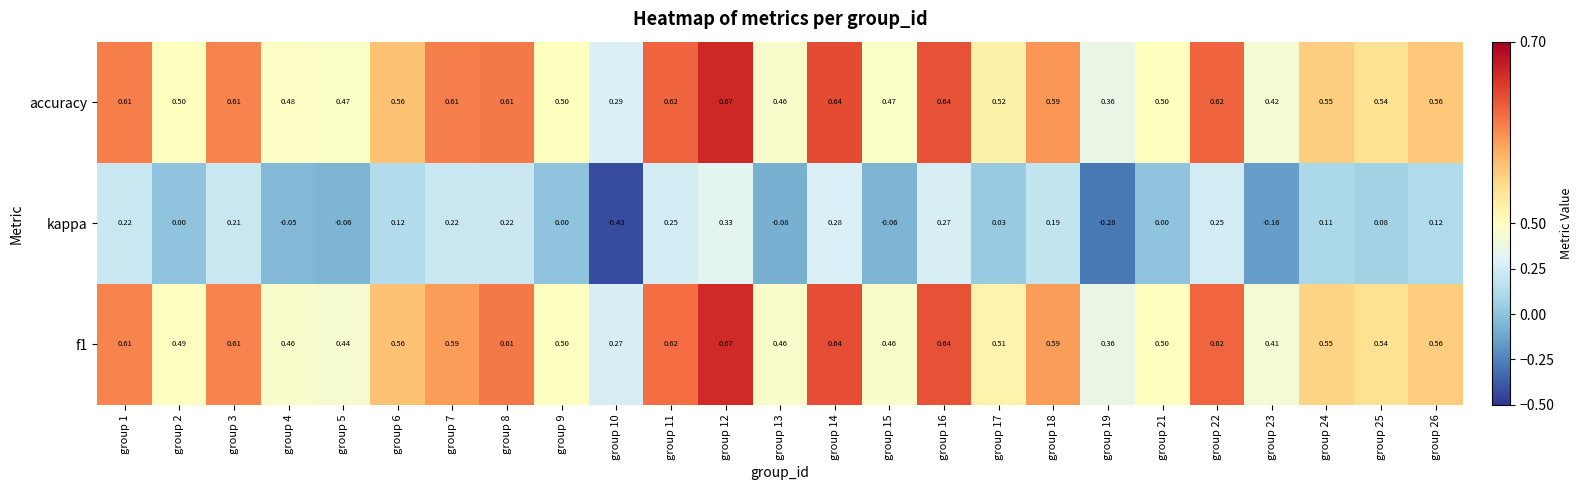

Is the value of kappa at group 10 greater than the value of accuracy at group 21?

No